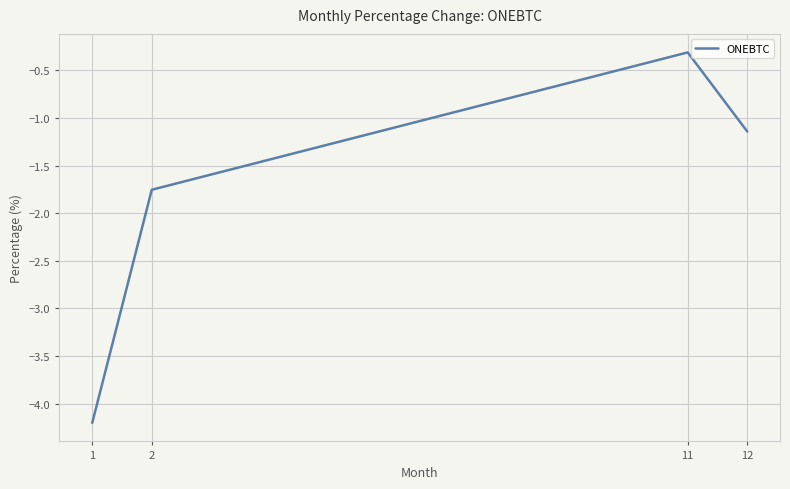

Count the number of values greater than -1.

1